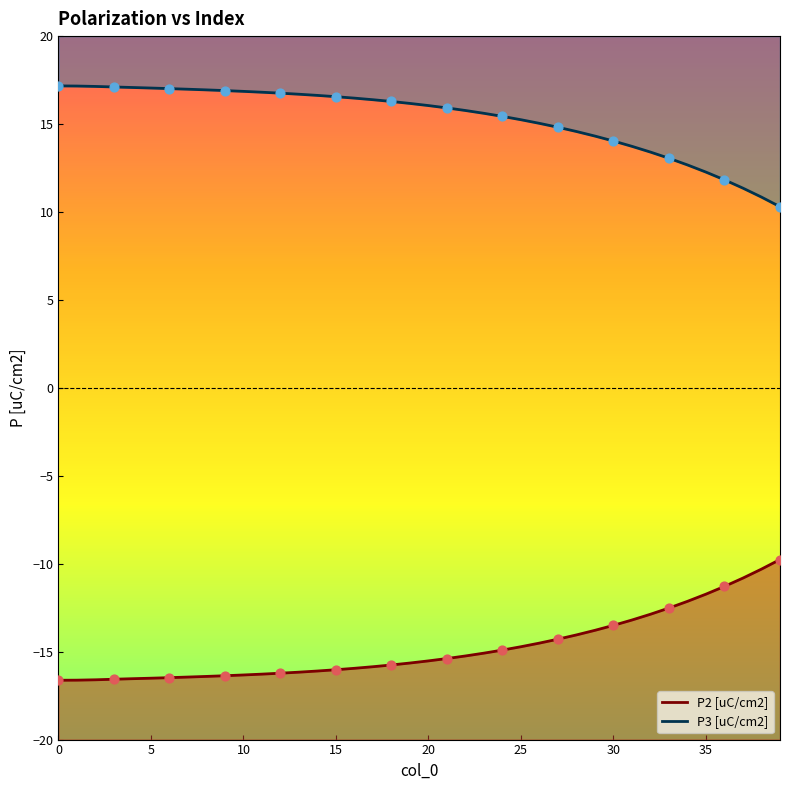

Which series has the largest total across all categories?

P3 [uC/cm2]